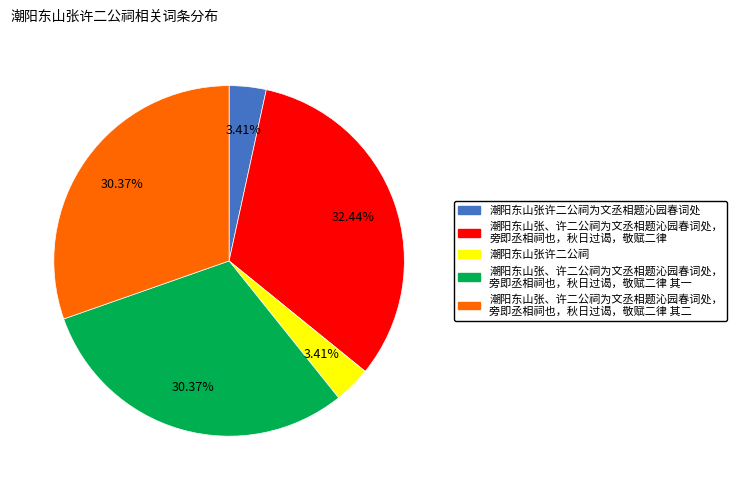

Does any single category account for the majority?

No